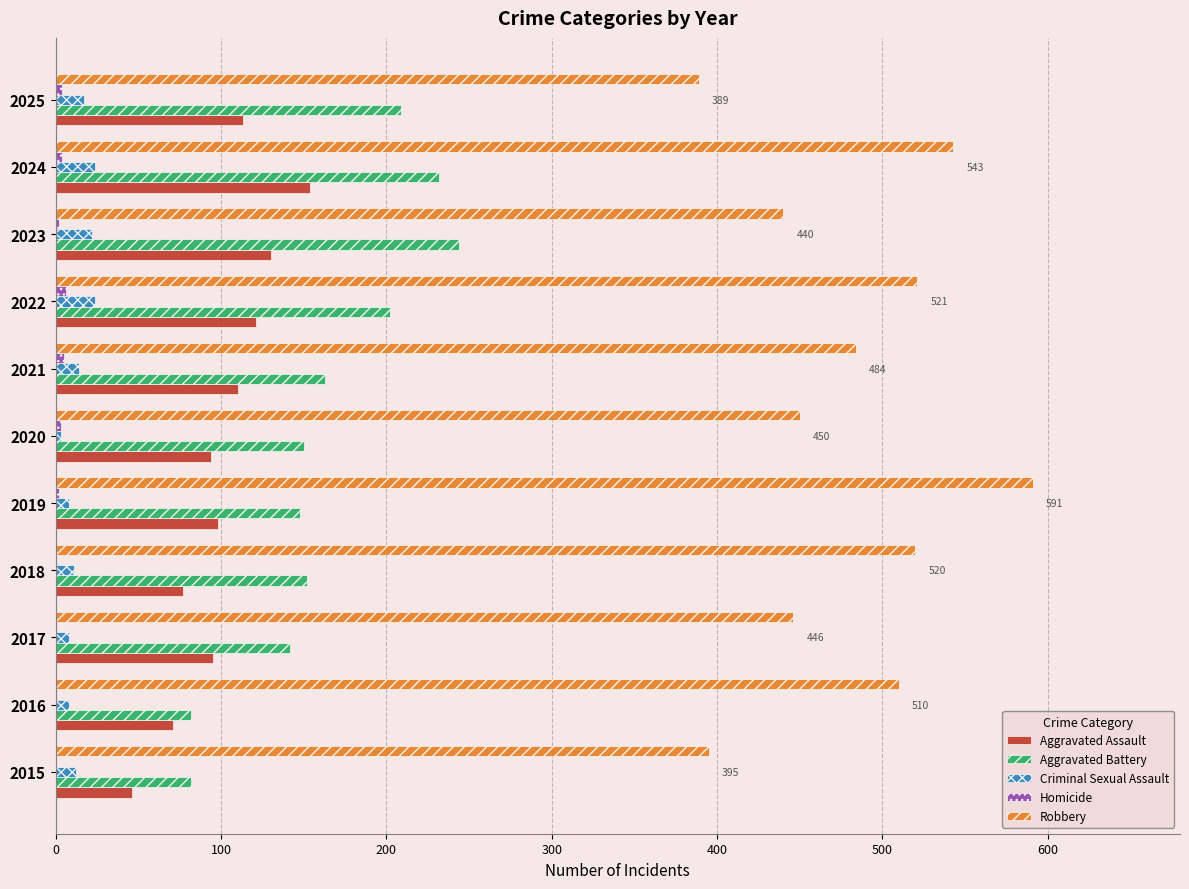

Which series has the largest total across all categories?

Robbery